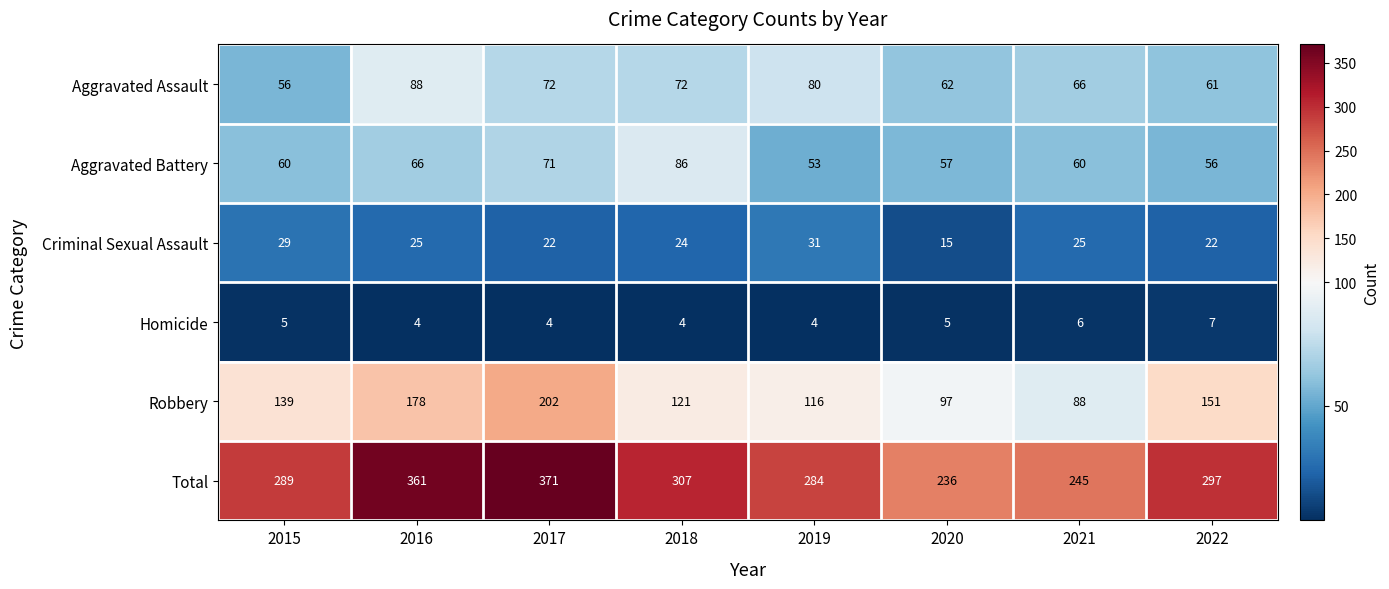

What is the difference between the maximum and minimum values in the Aggravated Battery series?

33